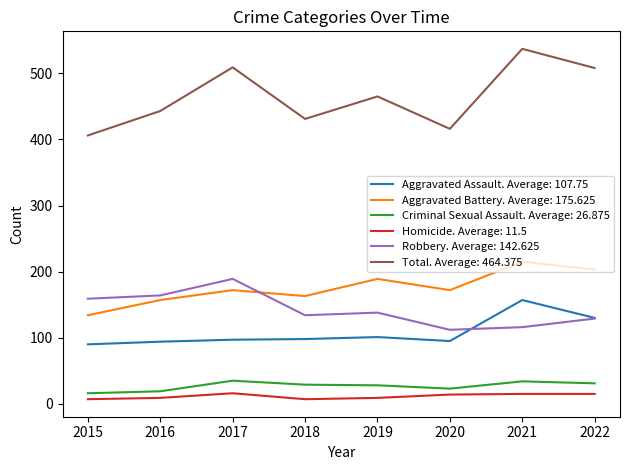

True or false: Aggravated Assault. Average: 107.75 has a value of 53 at 2015.

False